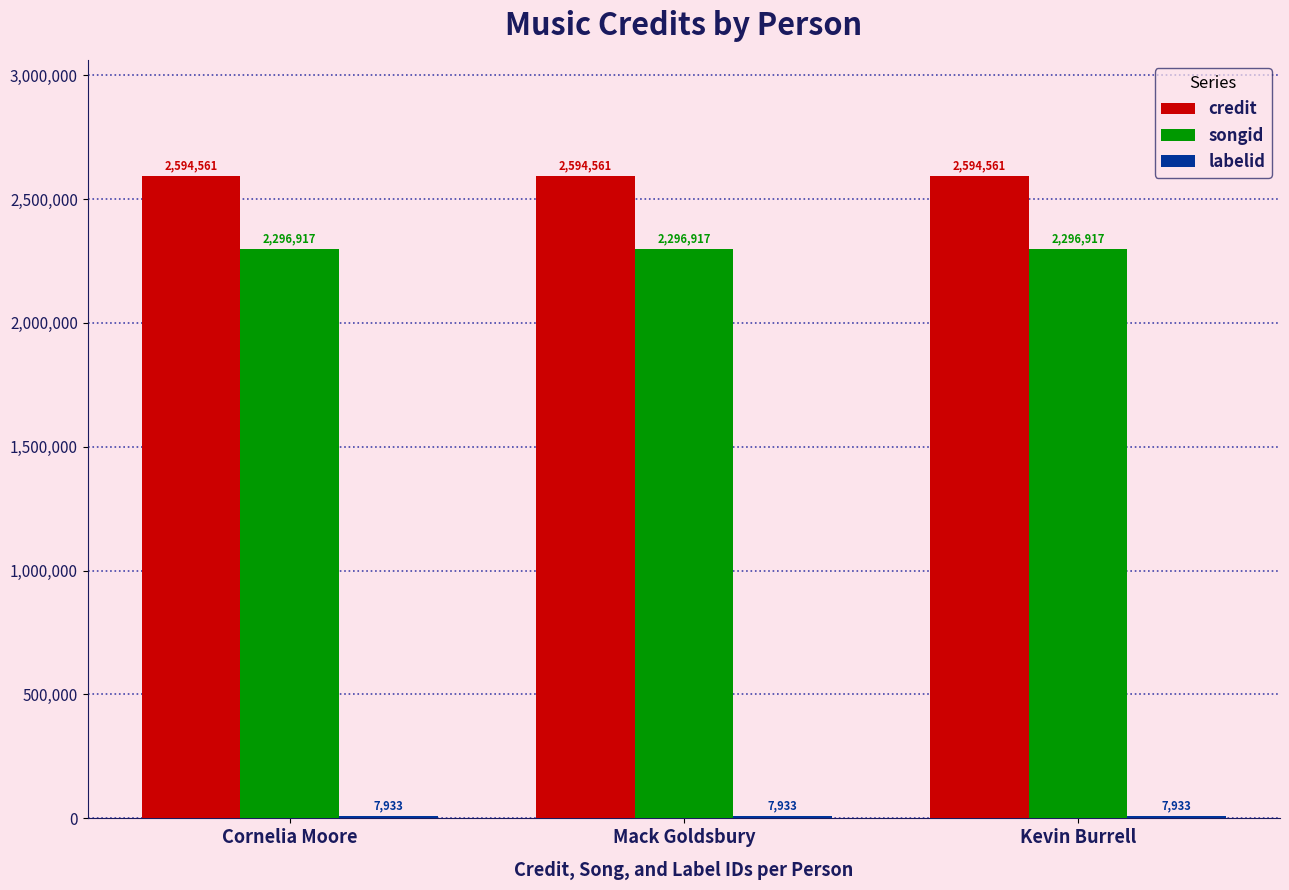

What is the total value across all series at Mack Goldsbury?

4899411